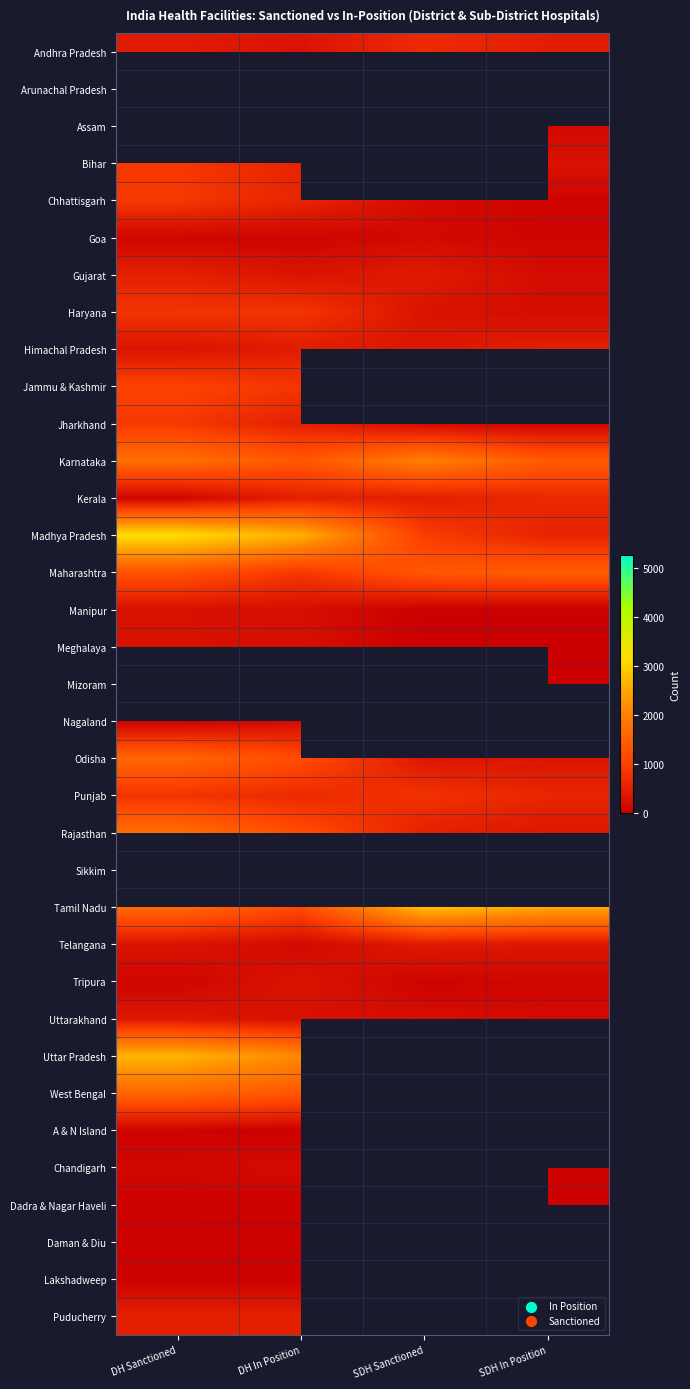

List the labels in order of Haryana value, smallest first.

SDH In Position, SDH Sanctioned, DH Sanctioned, DH In Position